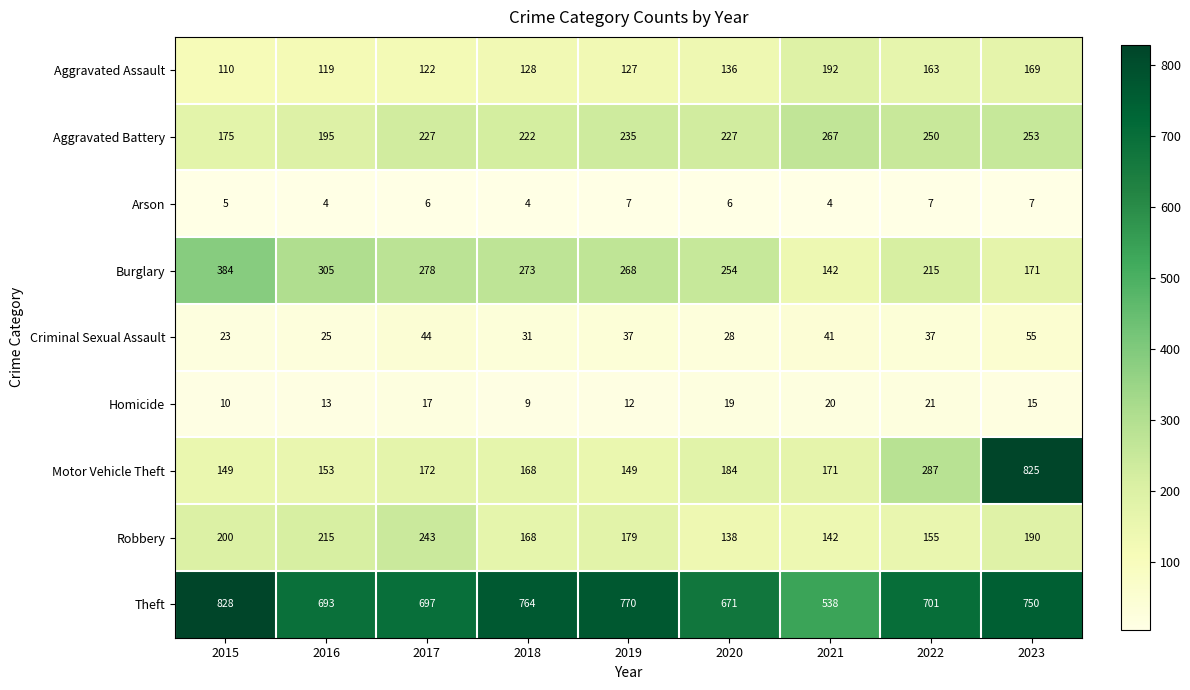

The Motor Vehicle Theft series shows 184 at 2020. True or false?

True